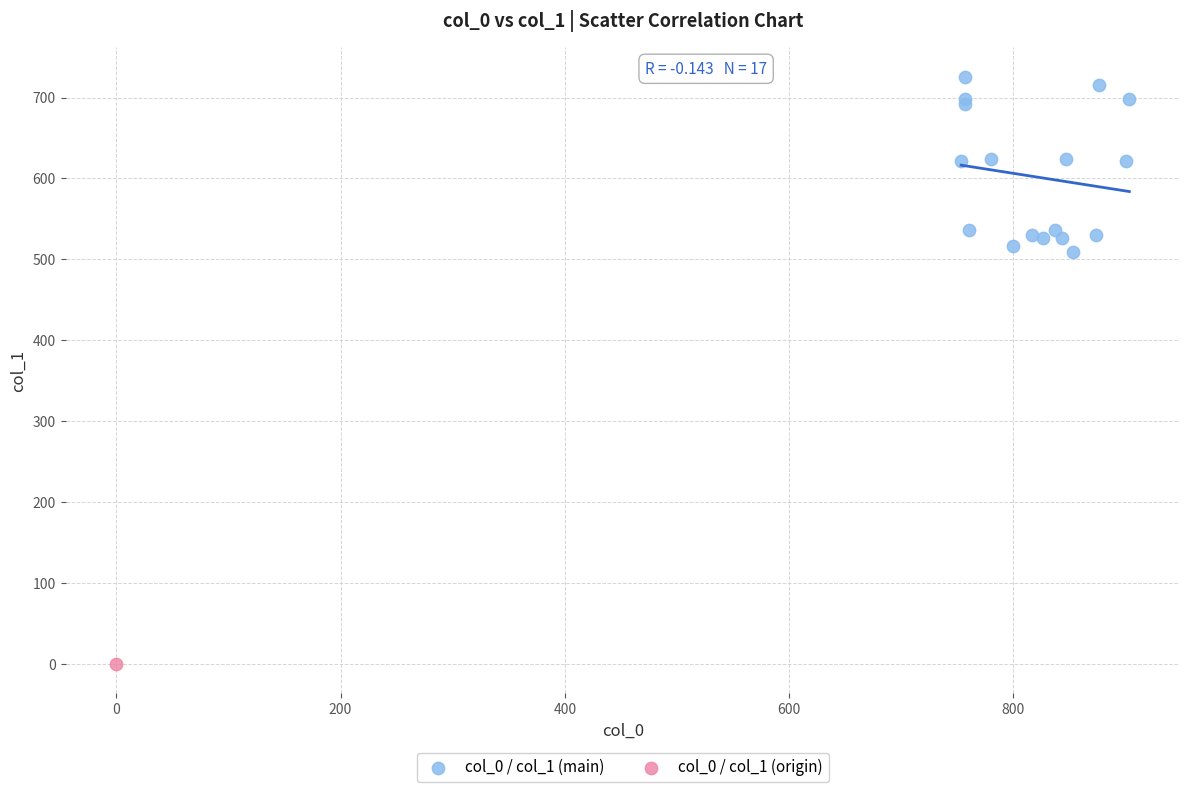

What are all the series names shown in the legend?

col_0 / col_1 (main), col_0 / col_1 (origin)